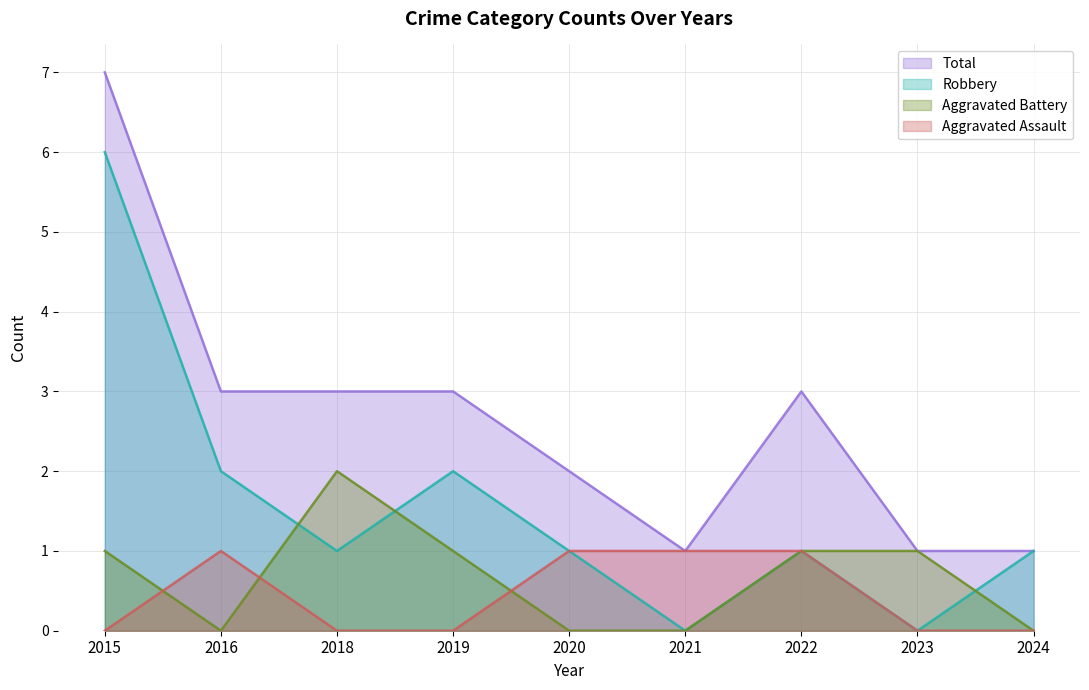

Reading right to left, what are all the values shown in this chart?

Aggravated Assault: 0	0	1	1	1	0	0	1	0
Aggravated Battery: 0	1	1	0	0	1	2	0	1
Robbery: 1	0	1	0	1	2	1	2	6
Total: 1	1	3	1	2	3	3	3	7